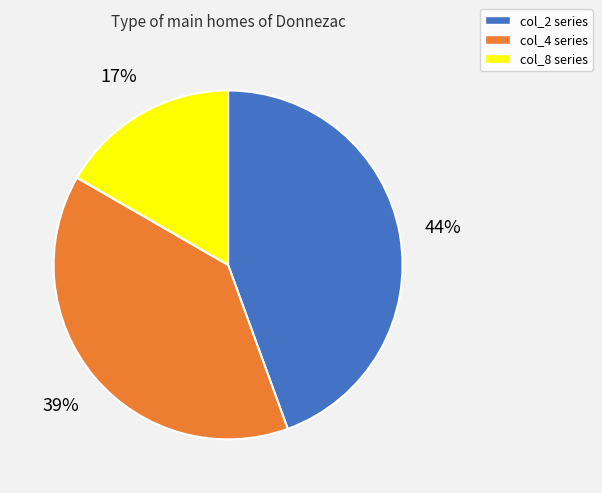

To the nearest percent, what is the difference between the col_8 series and col_4 series slice percentages?

22%